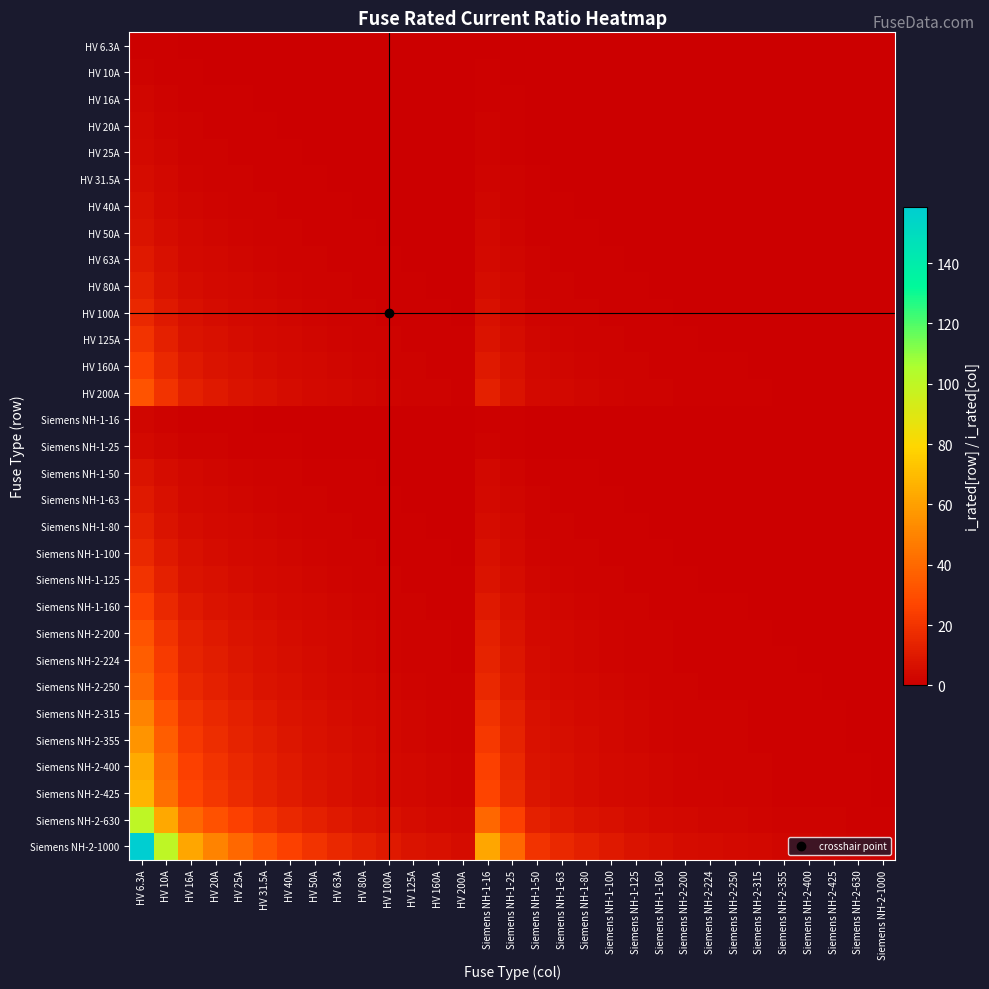

Which series has the largest total across all categories?

Siemens NH-2-1000